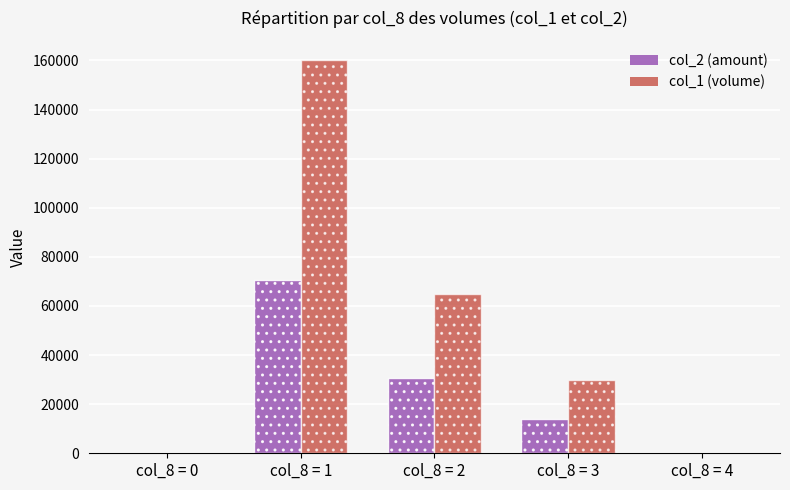

What is the sum of the col_2 (amount) values at col_8 = 3 and col_8 = 1?

84550